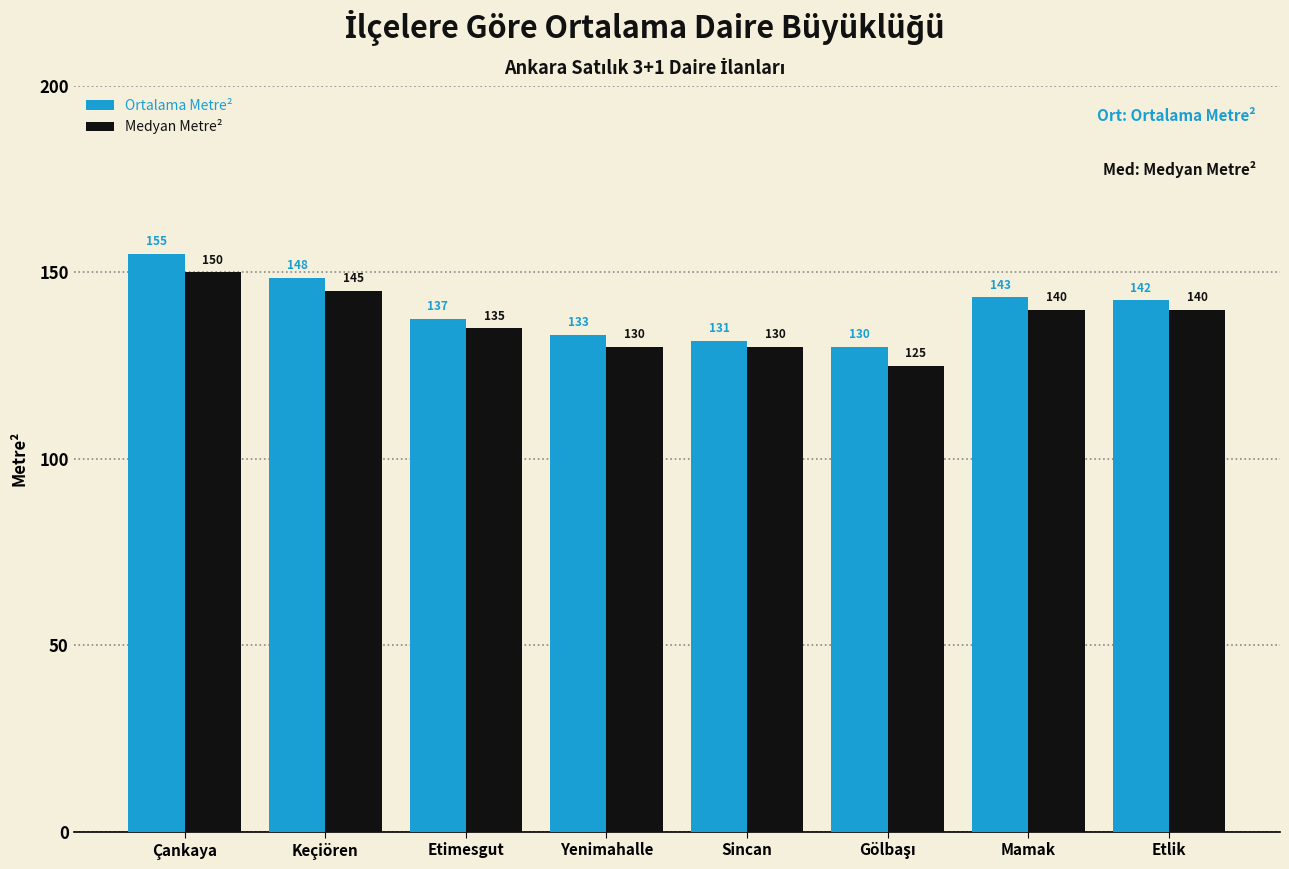

What is the highest value of the Ortalama Metre² series?

155.0